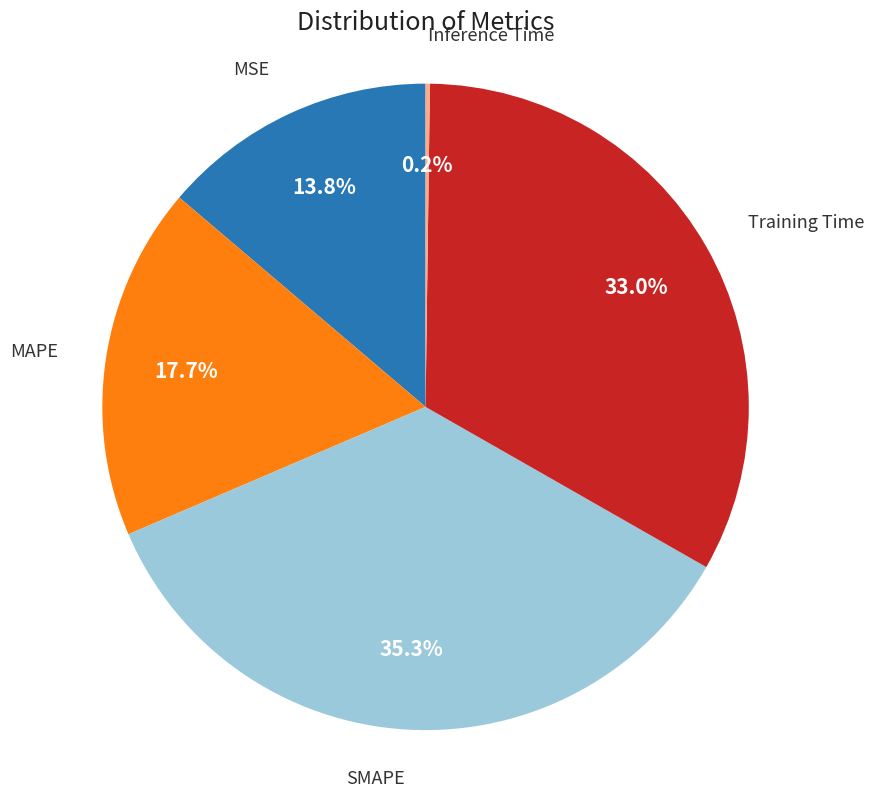

To the nearest percent, what is the difference between the MSE and SMAPE slice percentages?

22%